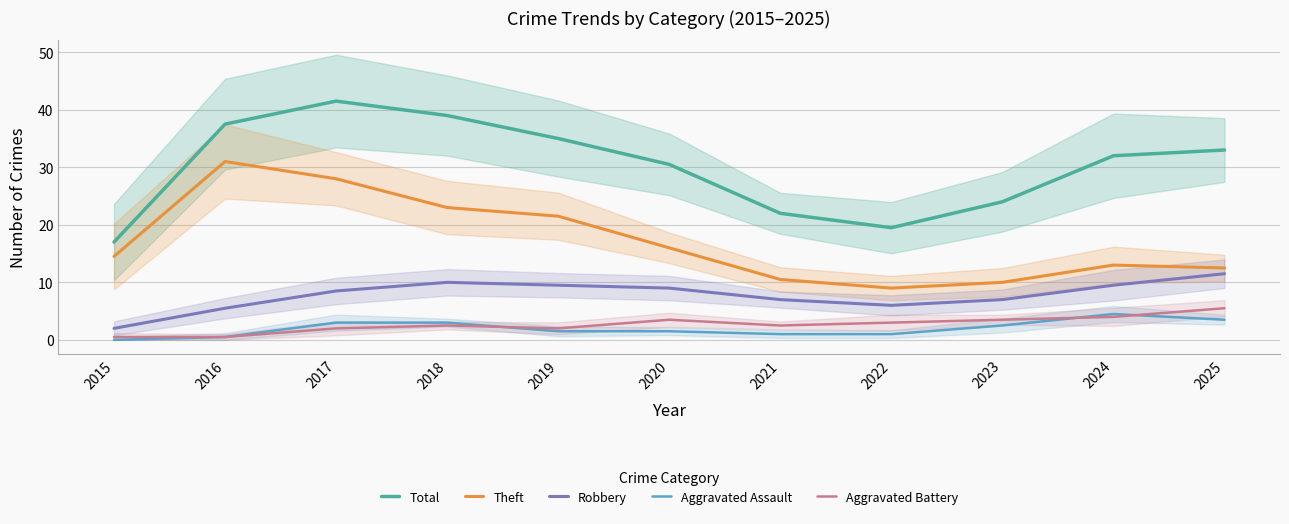

True or false: Theft and Total intersect in this chart.

False